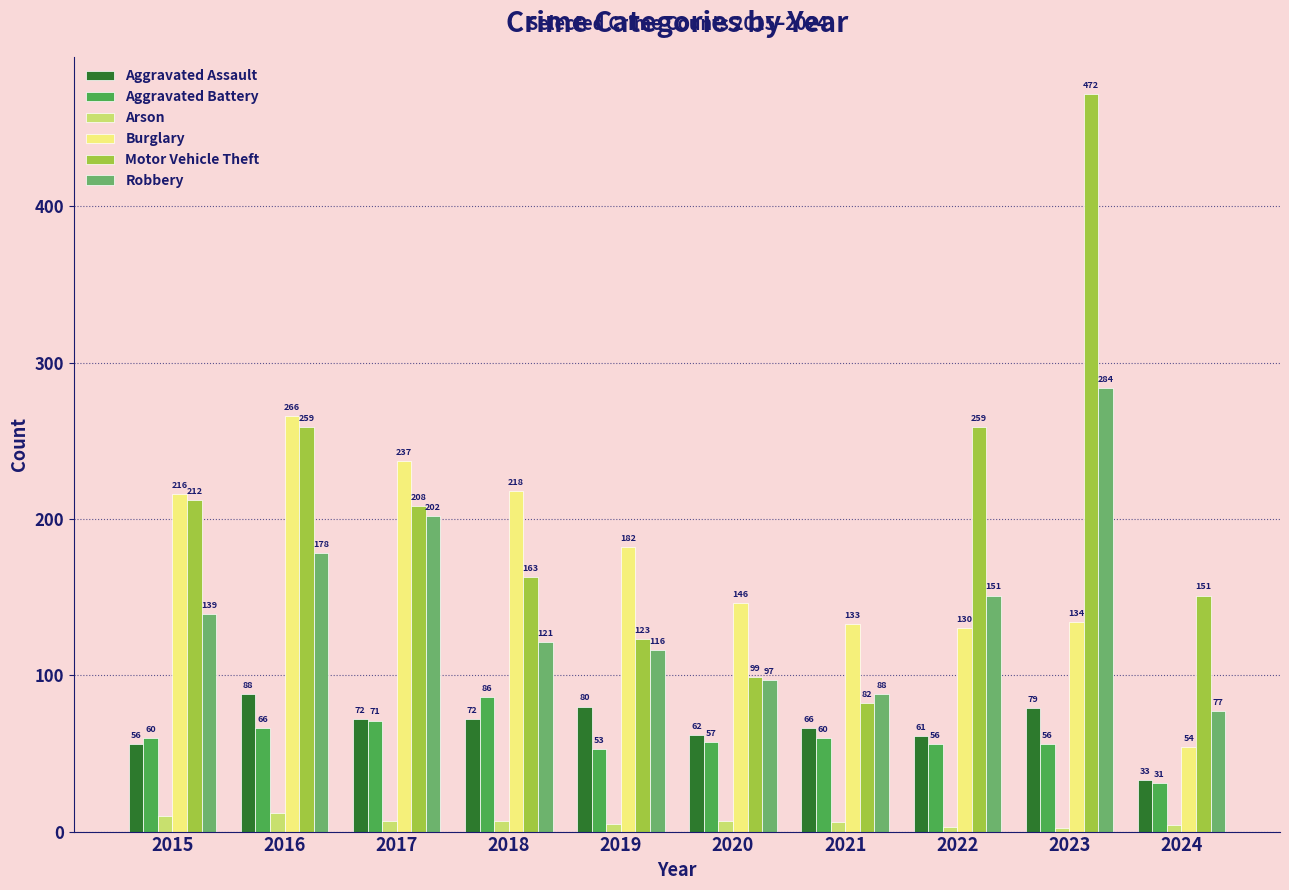

What is the spread (max minus min) of values at 2017?

230